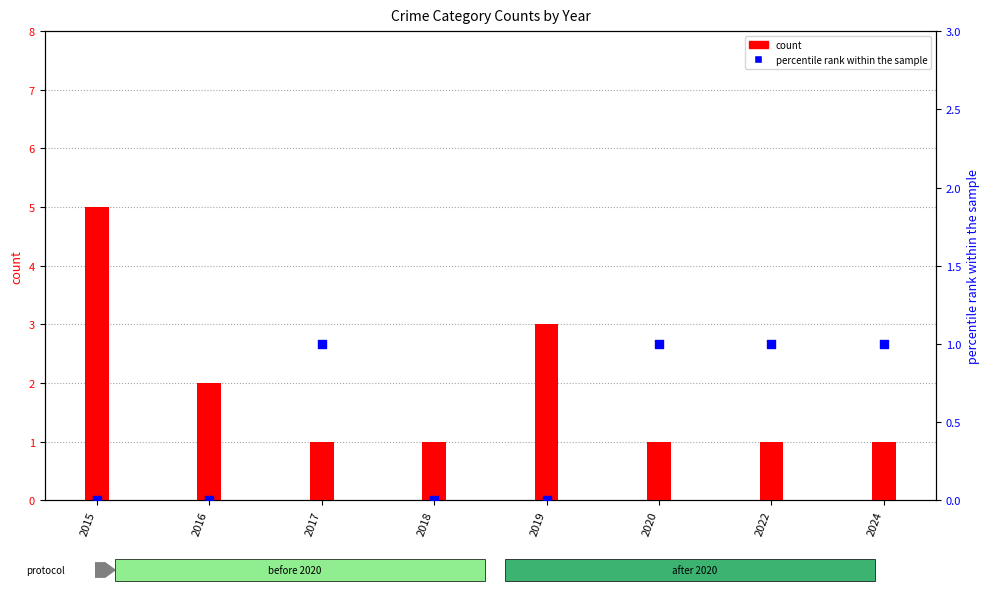

Is the value of count at 2020 greater than the value of percentile rank within the sample at 2022?

No